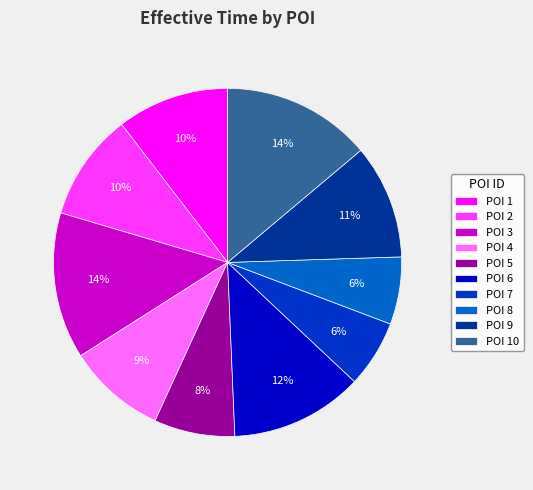

Between POI 10 and POI 6, which is larger?

POI 10